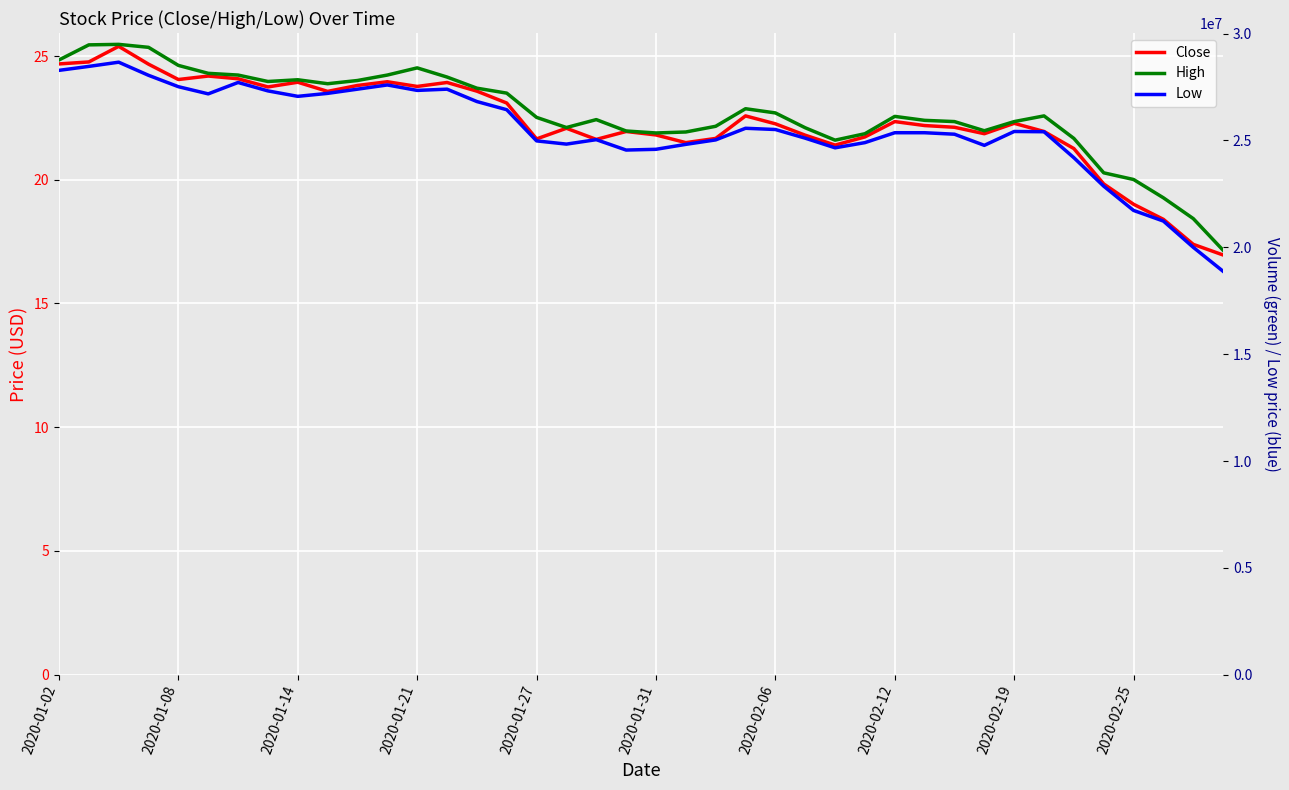

Which series has the largest total across all categories?

Volume